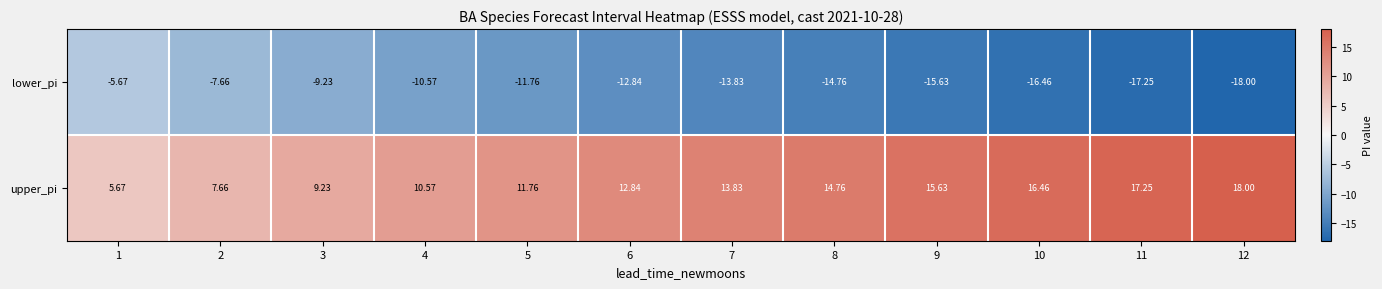

Is the value of upper_pi at 8 greater than the value of lower_pi at 12?

Yes